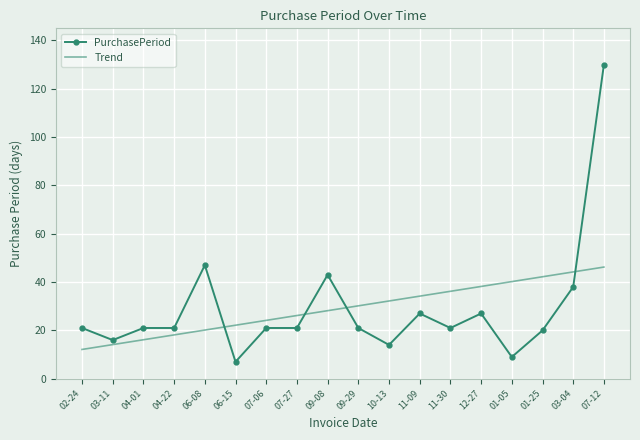

Read the PurchasePeriod value at 04-22.

21.0